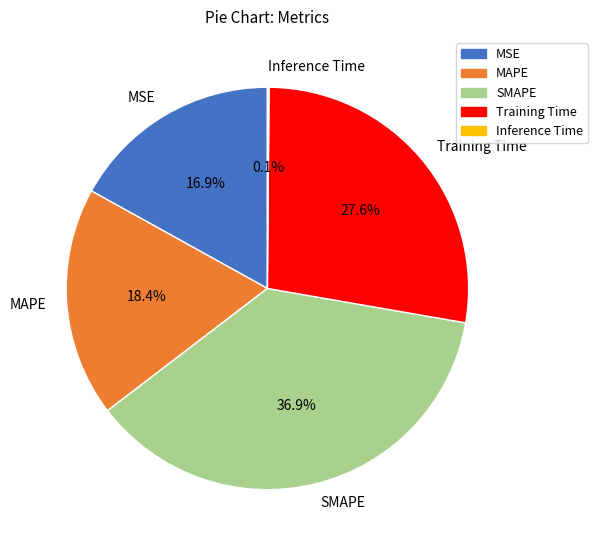

To the nearest percent, what percentage of the pie is MSE?

17%